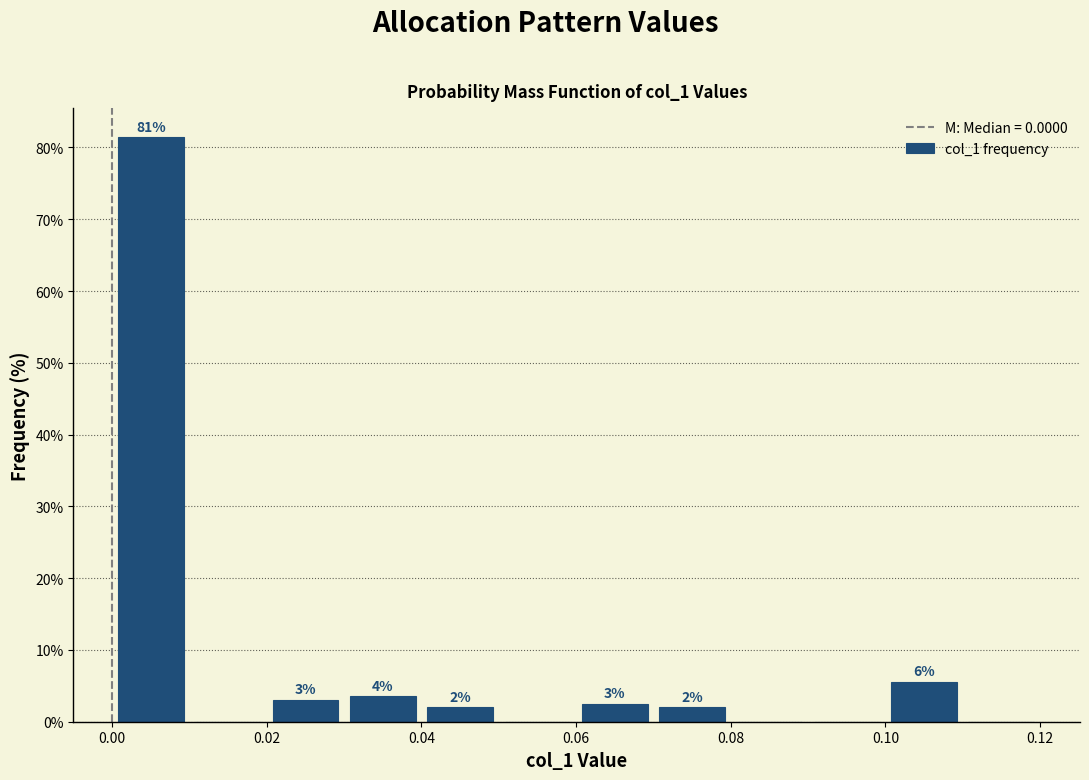

Over which range of the x-axis is the bar tallest?

0.00 to 0.01